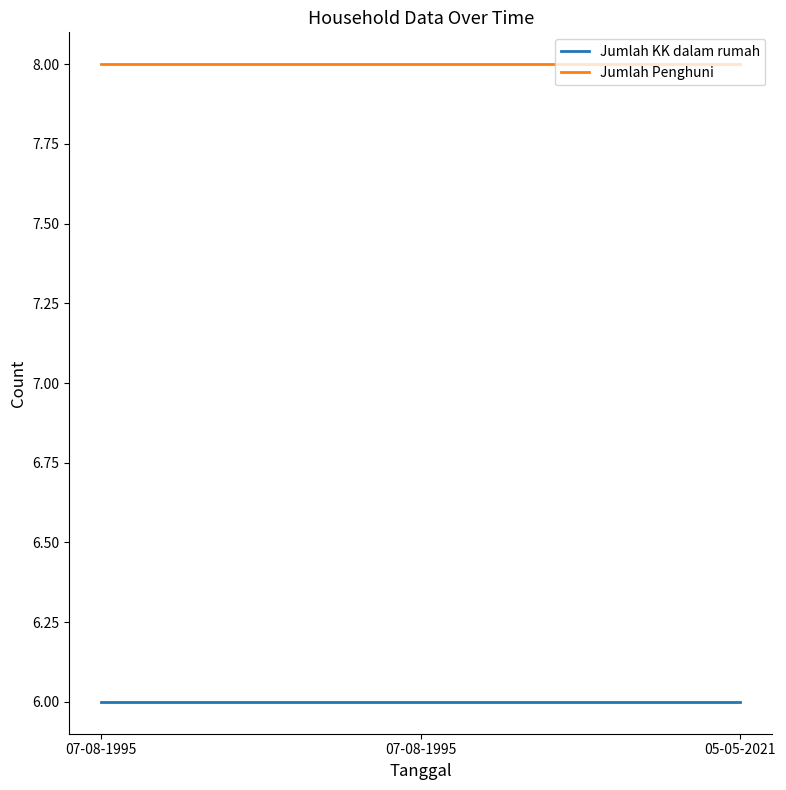

List the series in order of their overall mean, highest first.

Jumlah Penghuni, Jumlah KK dalam rumah